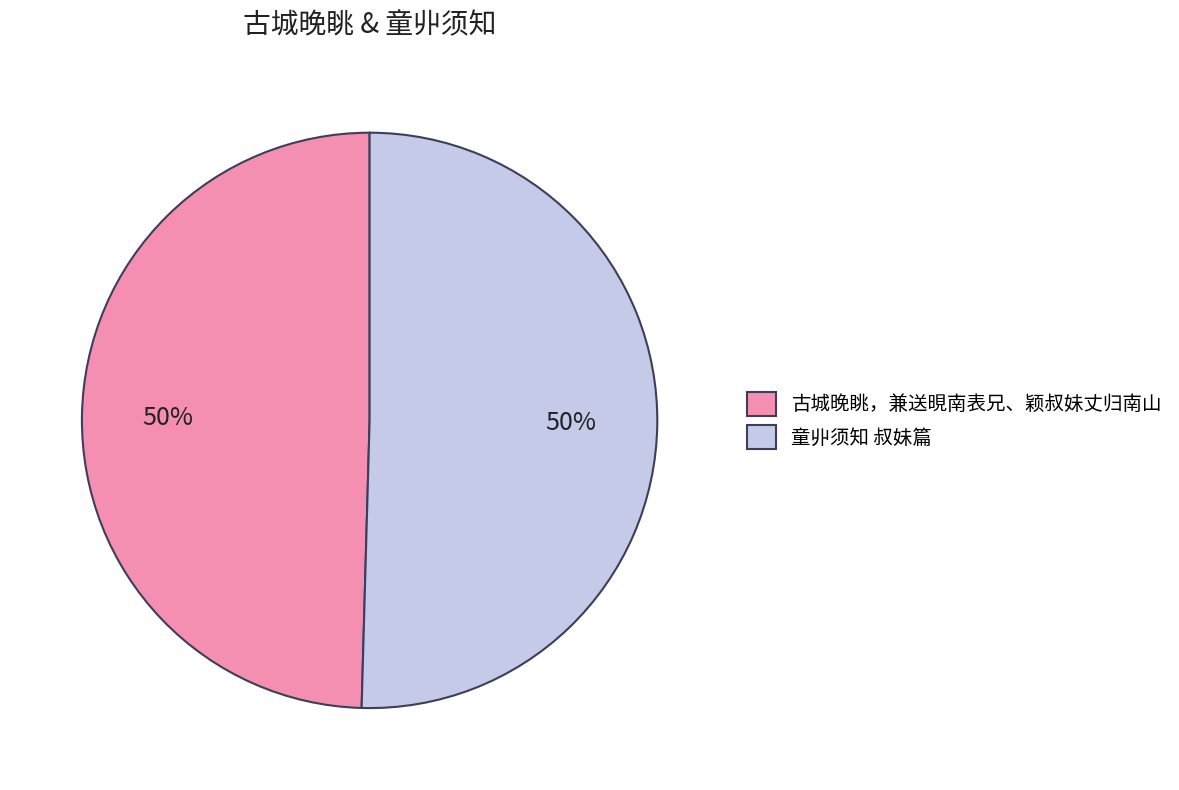

The 古城晚眺，兼送晛南表兄、颖叔妹丈归南山 slice represents 19% of the pie. True or false?

False